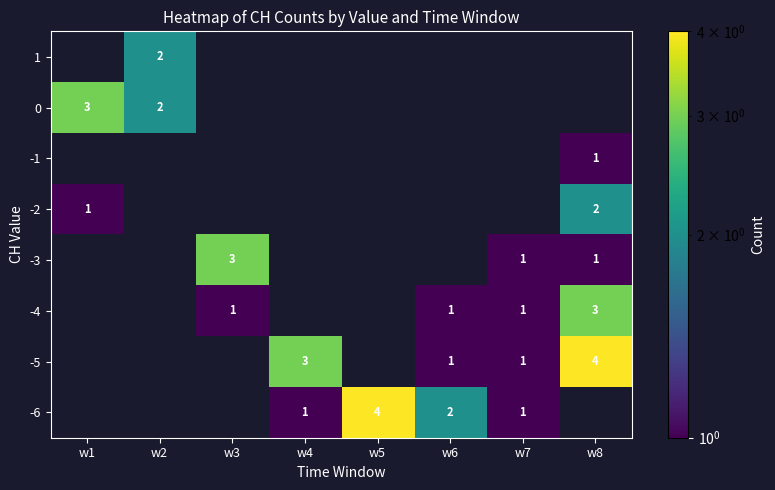

The value of -3 at w3 is 3. True or false?

True